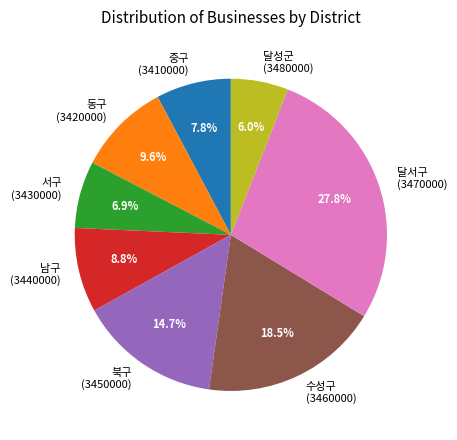

Count the number of slices in the pie.

8